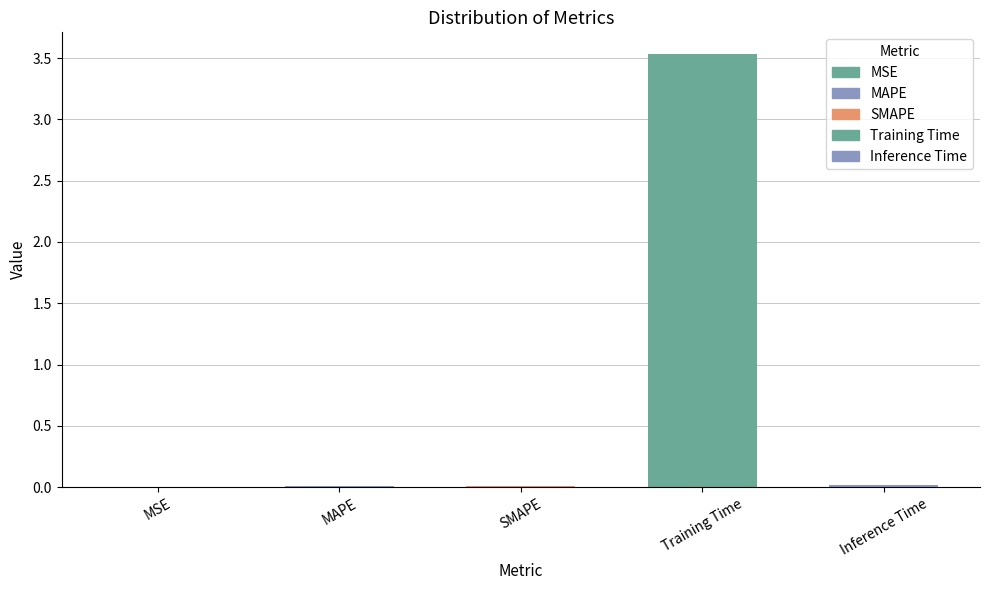

Is it true that the value at Inference Time is 0.0?

True